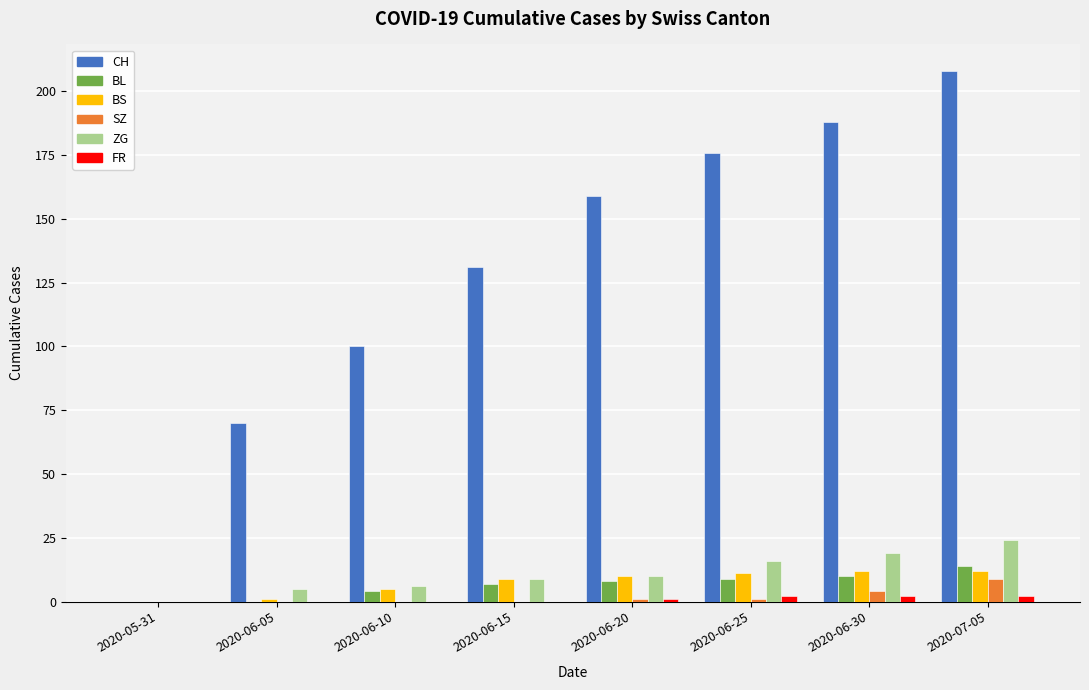

The SZ series shows 0 at 2020-06-05. True or false?

True